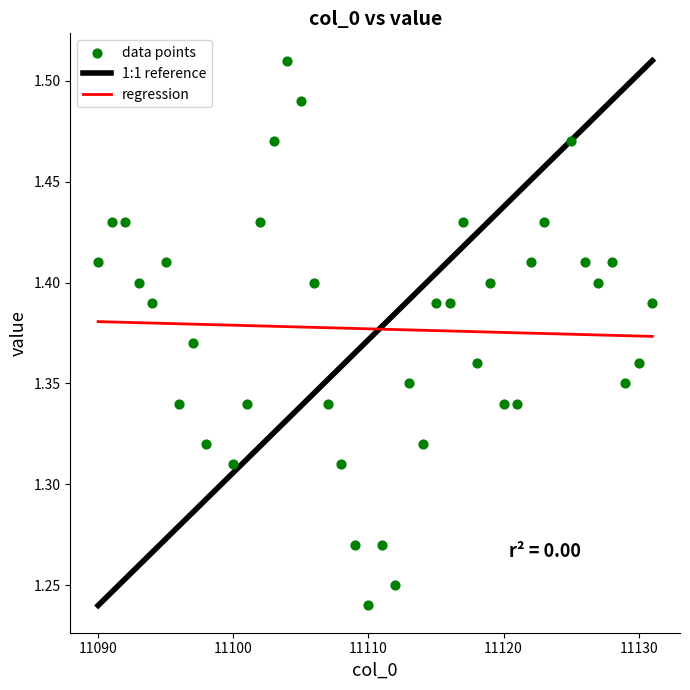

What is the range of Y values (max minus min)?

0.3